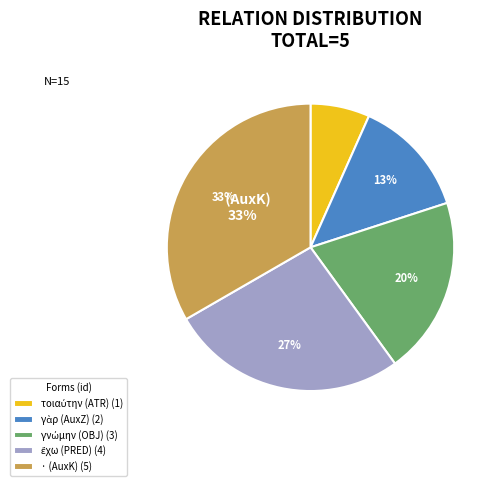

How many segments does this pie chart have?

5